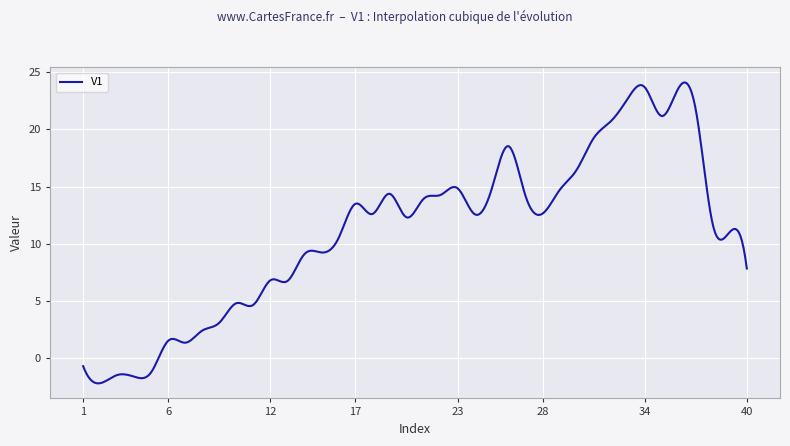

What is the difference between the maximum and minimum values?

26.4